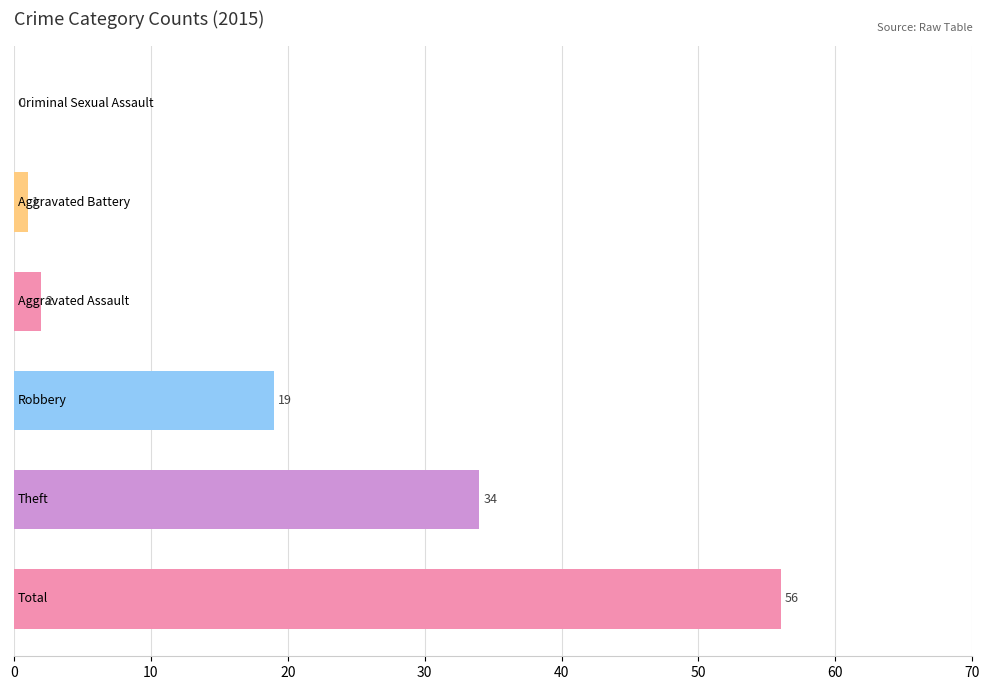

Are the bars horizontal?

Yes